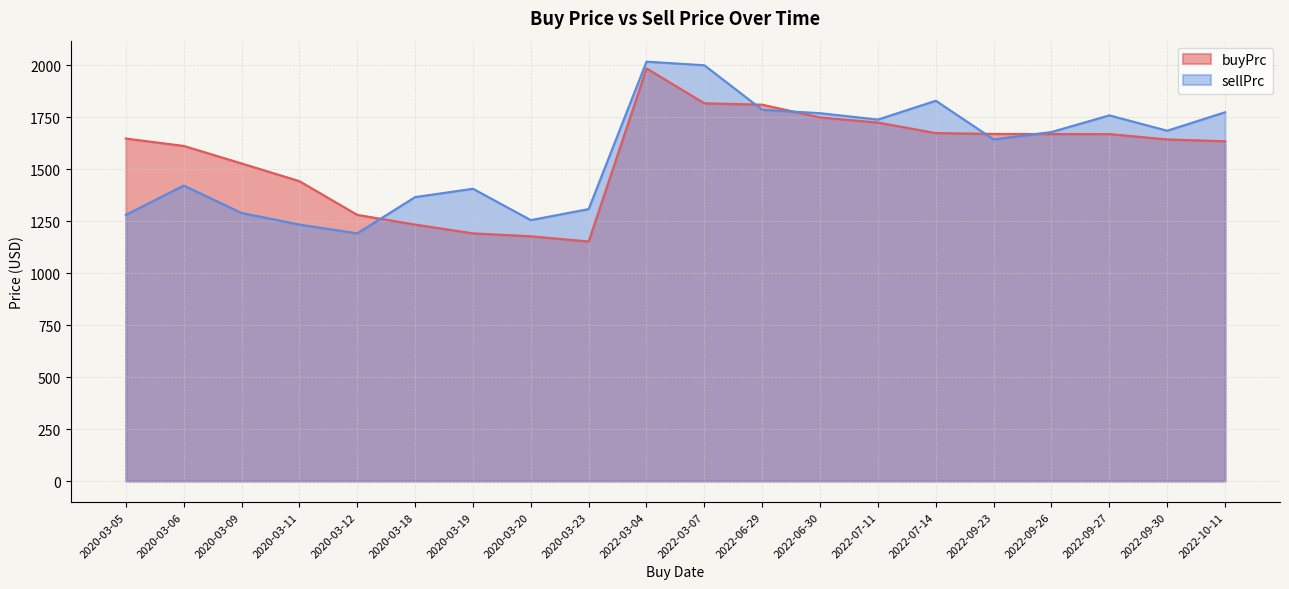

List the series in order of their overall mean, lowest first.

buyPrc, sellPrc